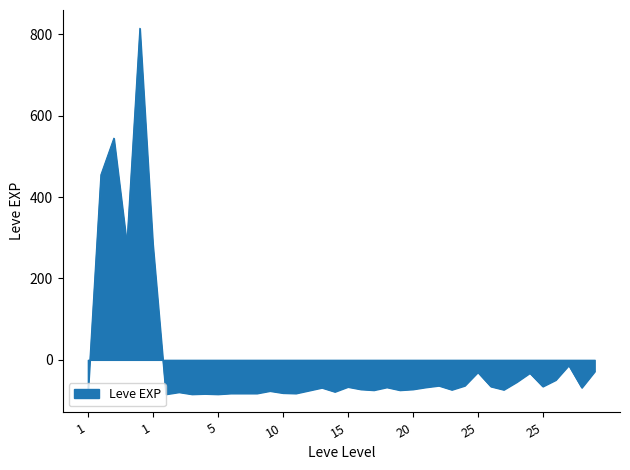

What is the difference between the maximum and second lowest values?

899.0